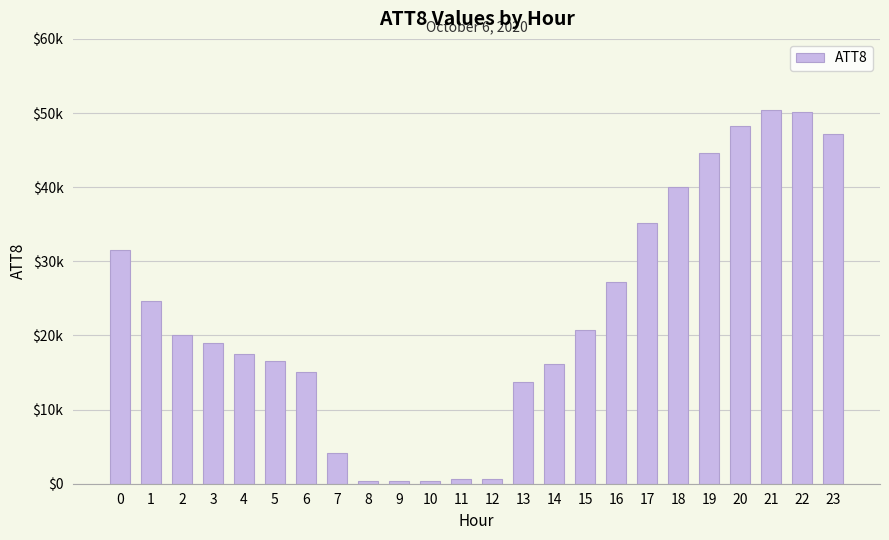

Which label corresponds to the smallest value in the chart?

8